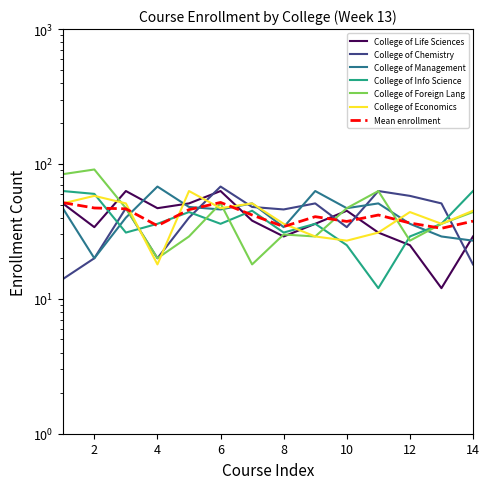

What is the lowest value of the College of Life Sciences series?

12